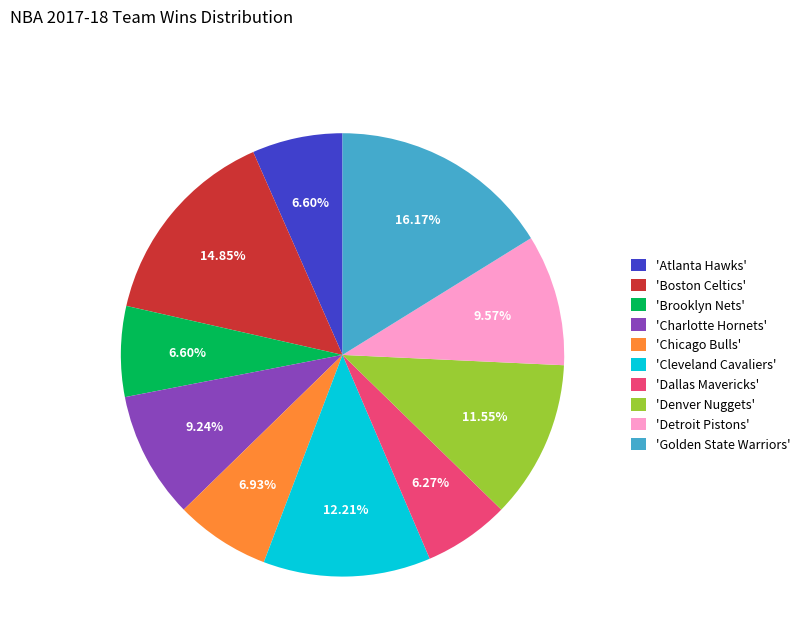

Is there a majority slice in this chart?

No